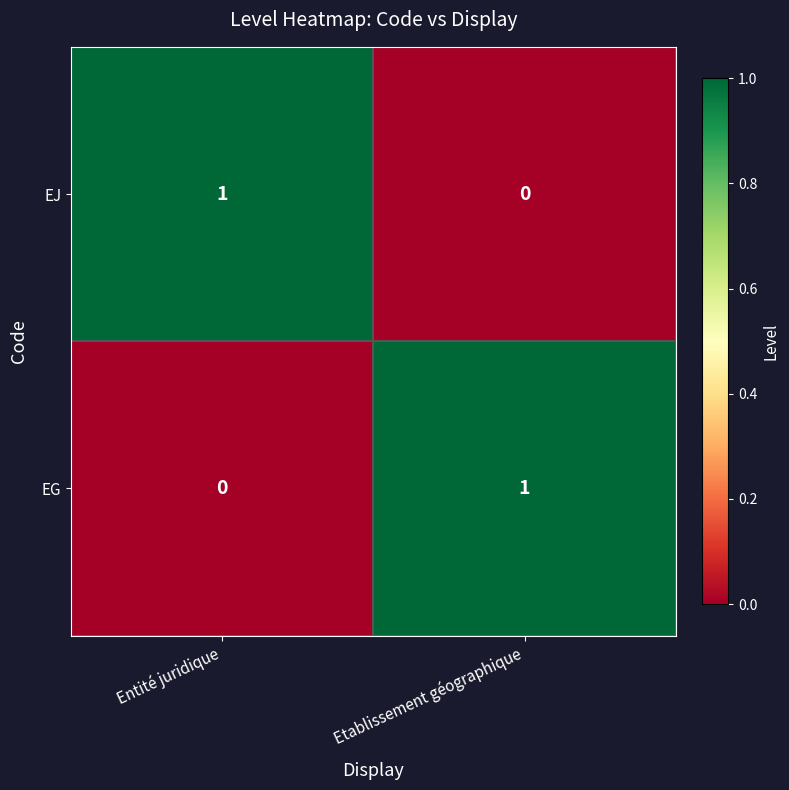

The EG series shows 0 at Entité juridique. True or false?

True